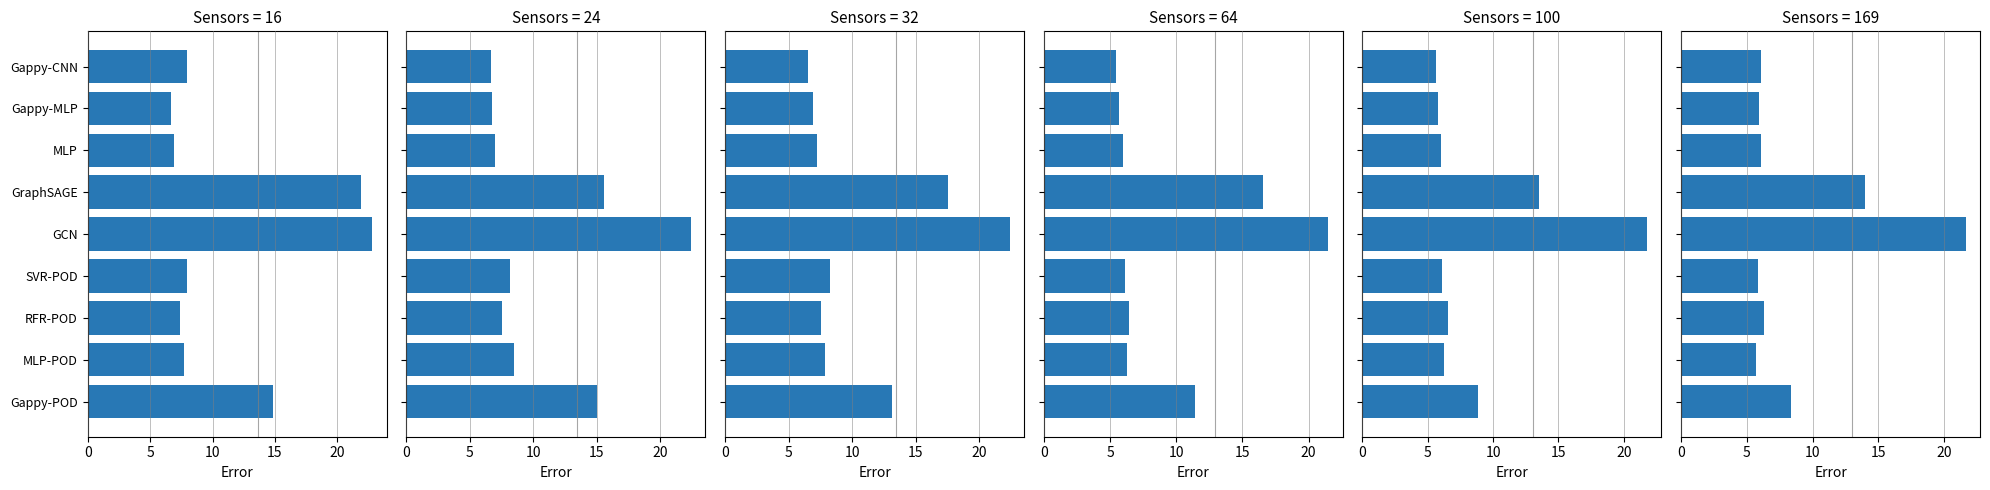

Is the value of 100 at GCN greater than the value of 24 at SVR-POD?

Yes